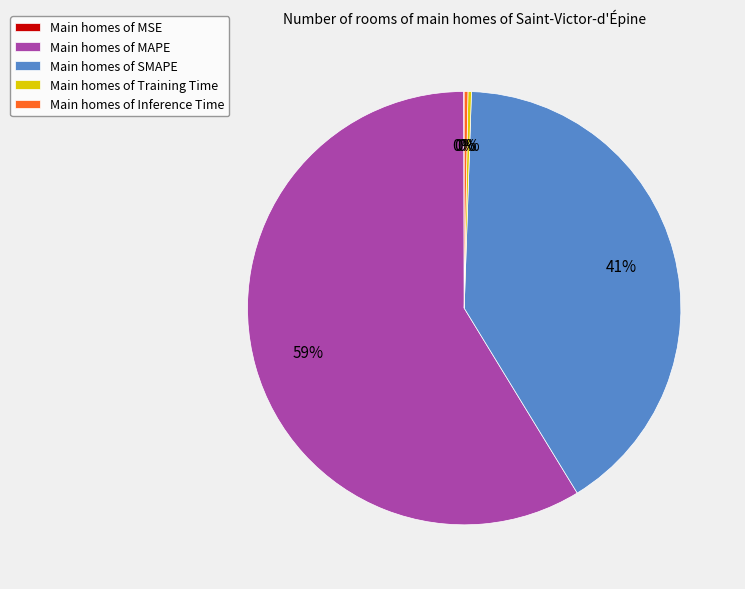

Which category has the biggest portion of the pie?

Main homes of MAPE